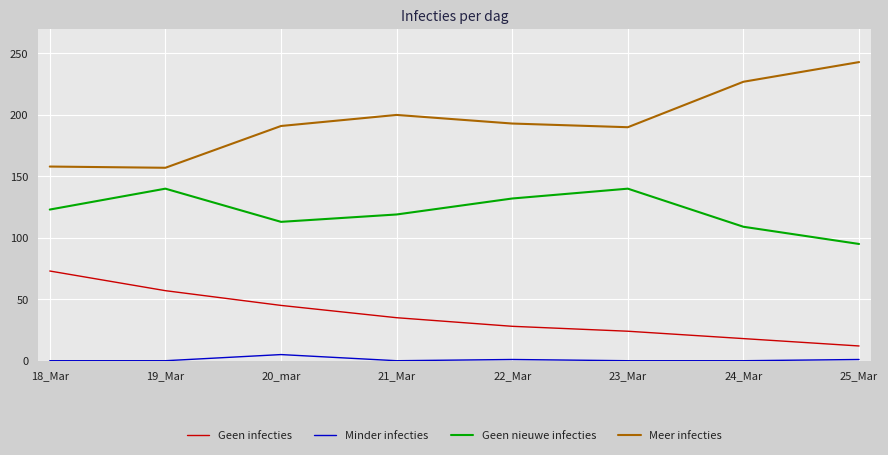

What is the difference between the maximum and second lowest values in the Meer infecties series?

85